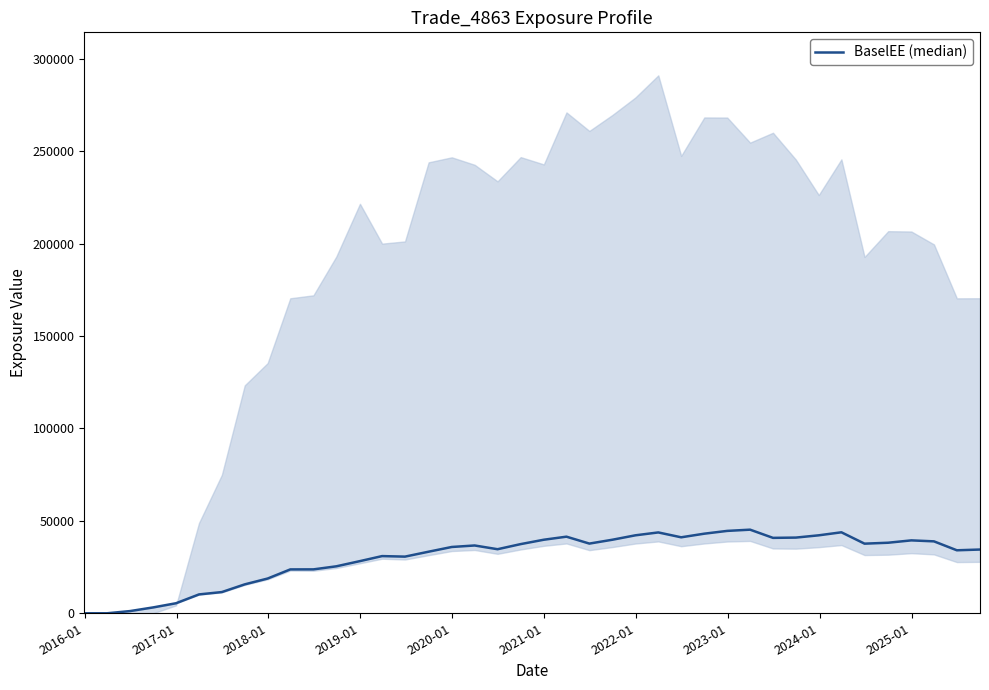

The value at 13 is 50637.3. True or false?

False